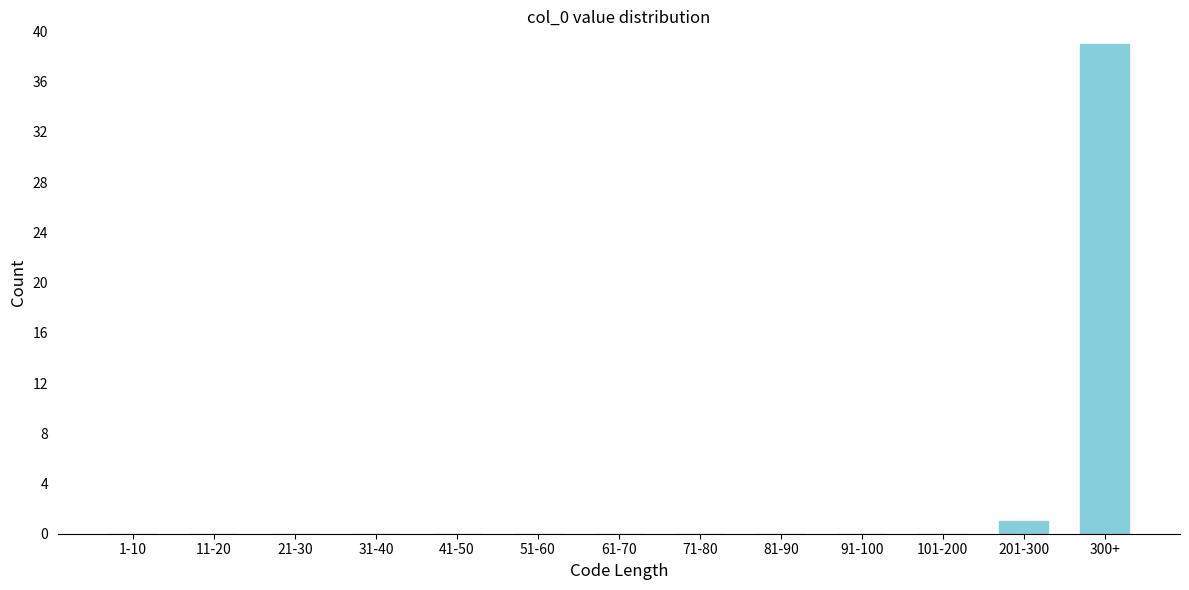

Reading right to left, extract all data points from this chart.

300+=39	201-300=1	101-200=0	91-100=0	81-90=0	71-80=0	61-70=0	51-60=0	41-50=0	31-40=0	21-30=0	11-20=0	1-10=0